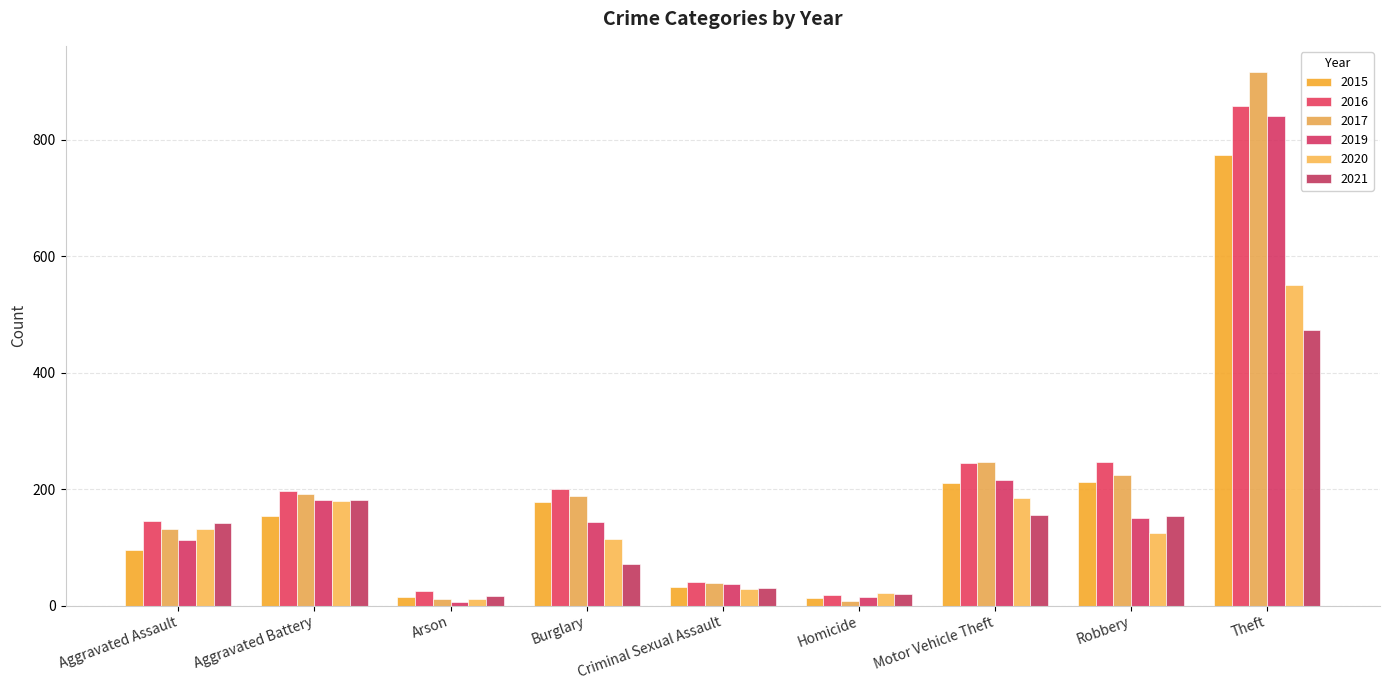

What is the label of the 5th bar from the left?

Criminal Sexual Assault